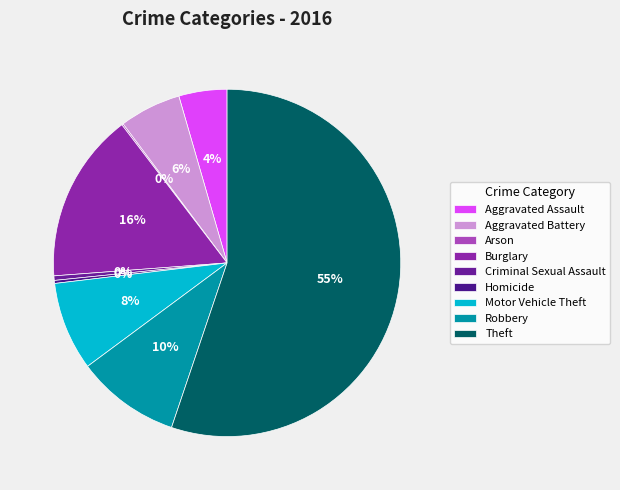

How many slices are in this pie chart?

9